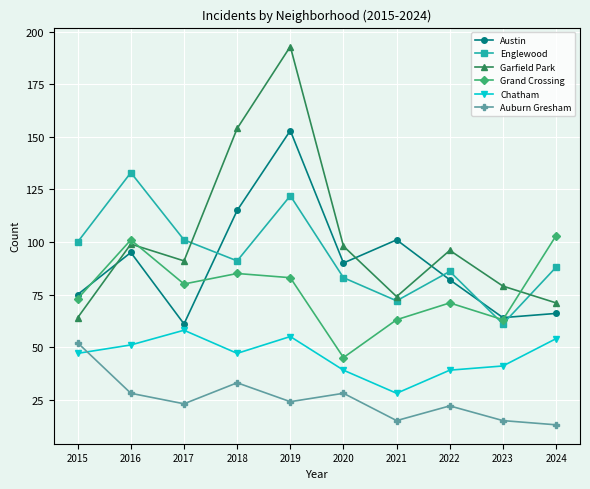

After their last crossing, which series has the higher values: Grand Crossing or Austin?

Grand Crossing